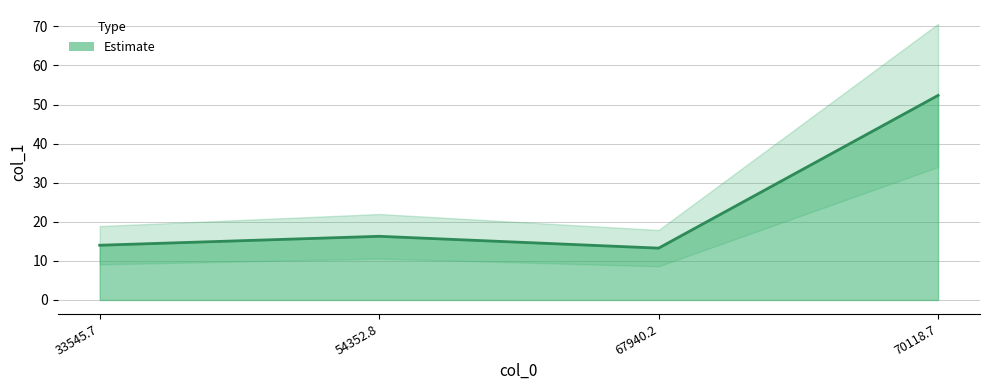

Reading left to right, what are all the values shown in this chart?

14.0	16.3	13.3	52.3